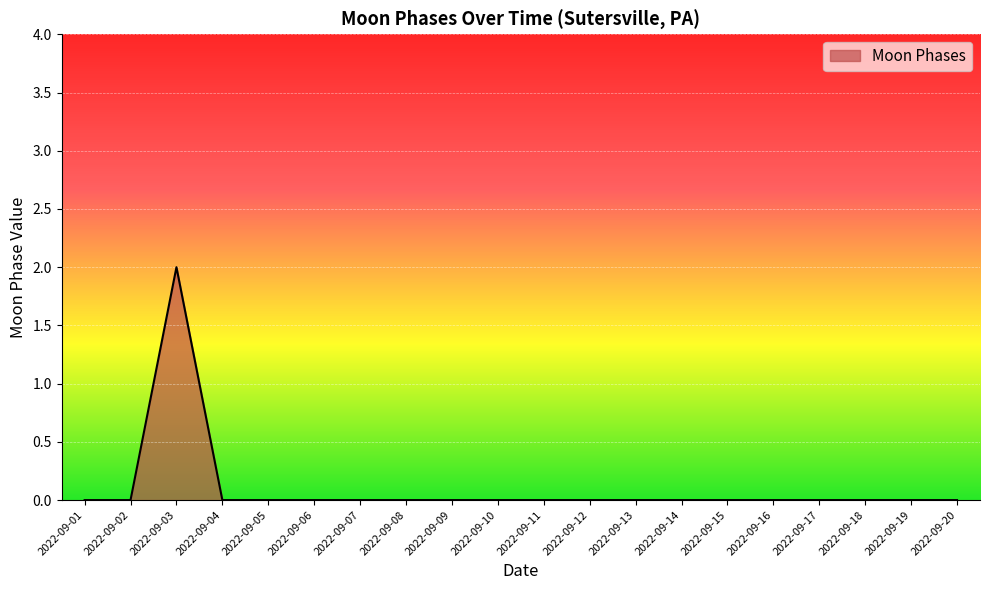

Is it true that the value at 2022-09-16 is -1?

False